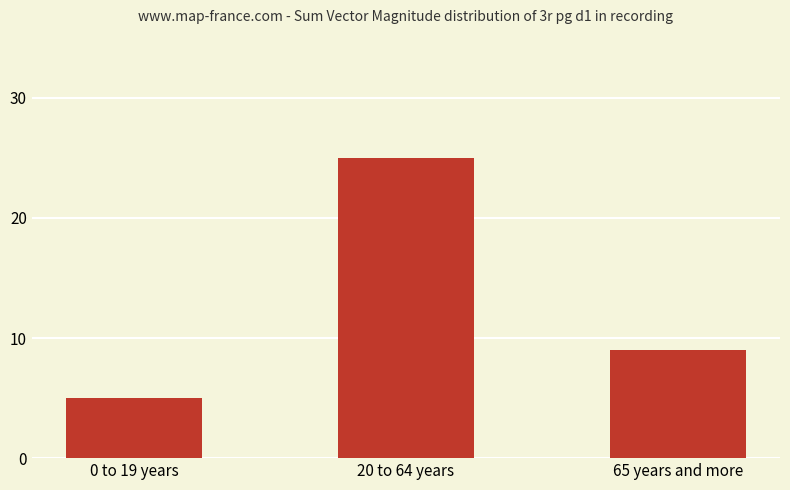

At which label does the data first exceed 9?

20 to 64 years